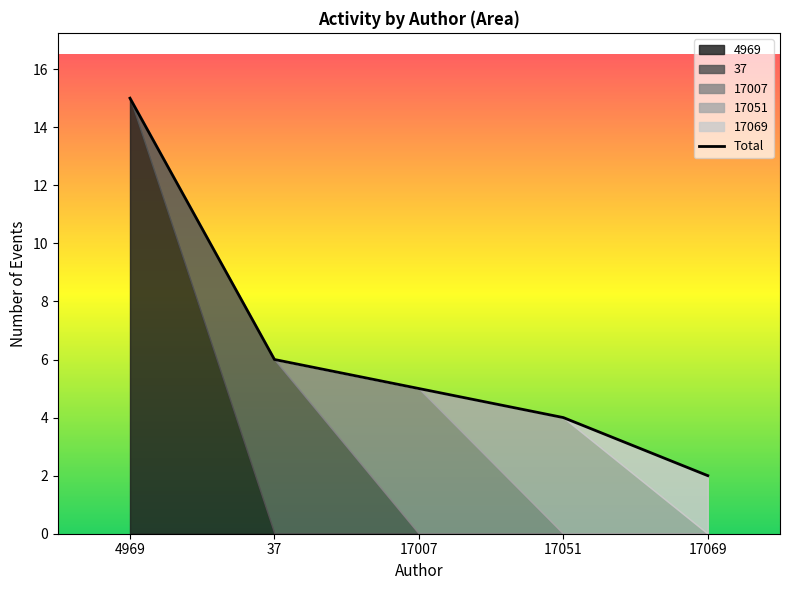

What is the change in value from 17051 to 17069?

-2